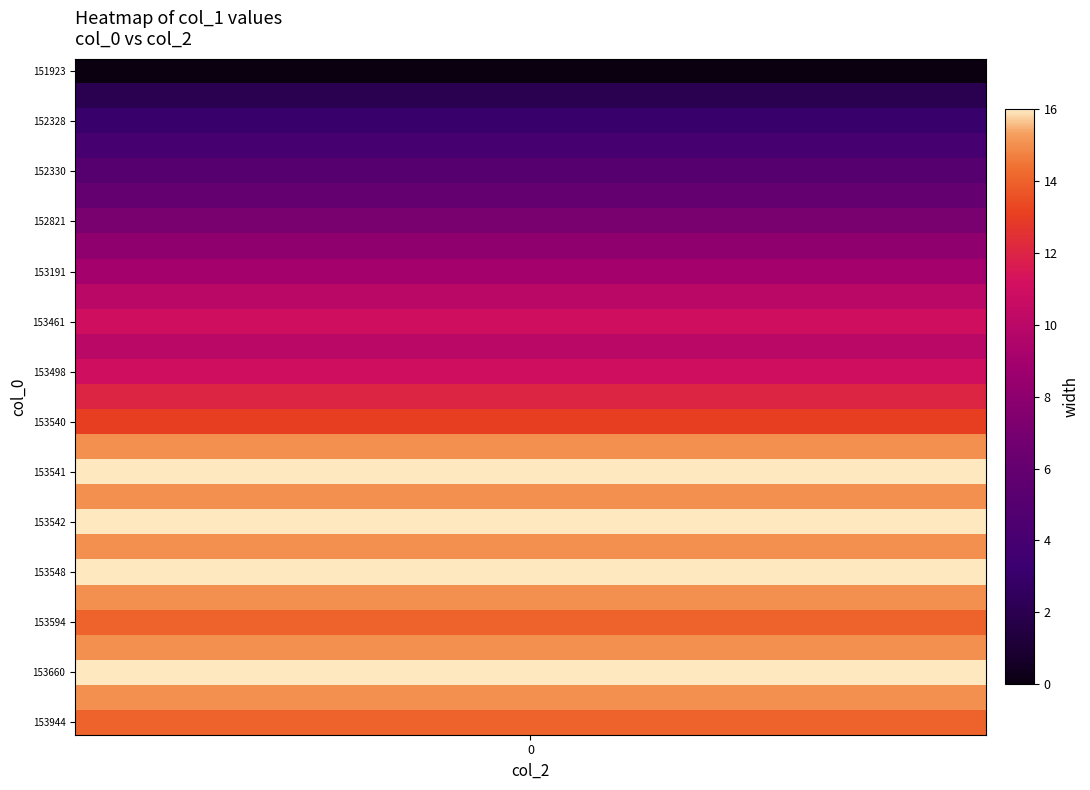

How many values exceed 12?

13